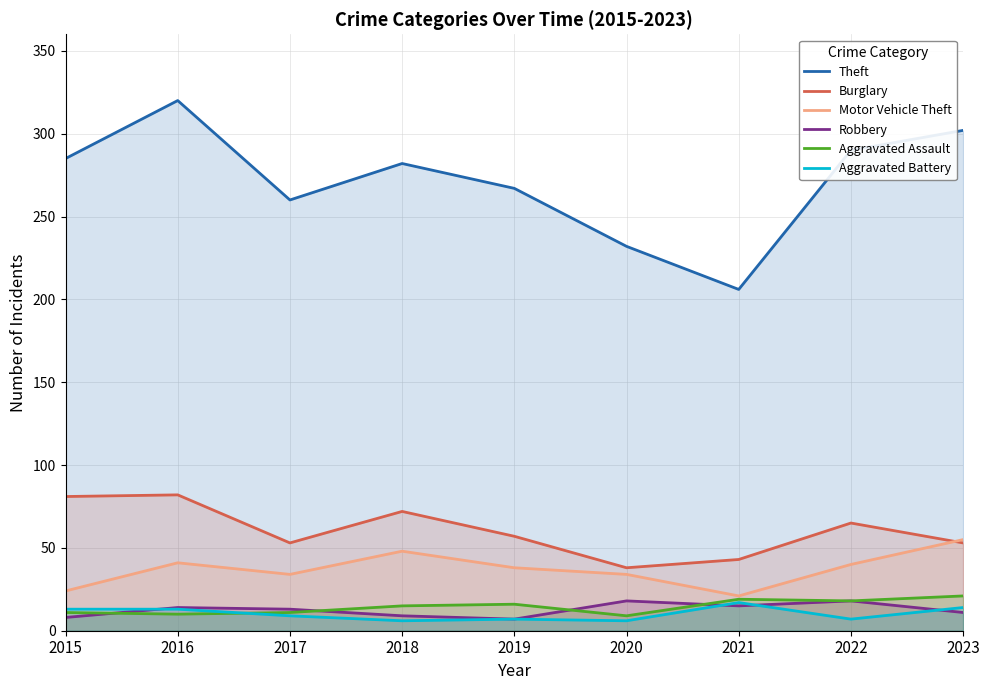

How many lines are shown in the chart?

6